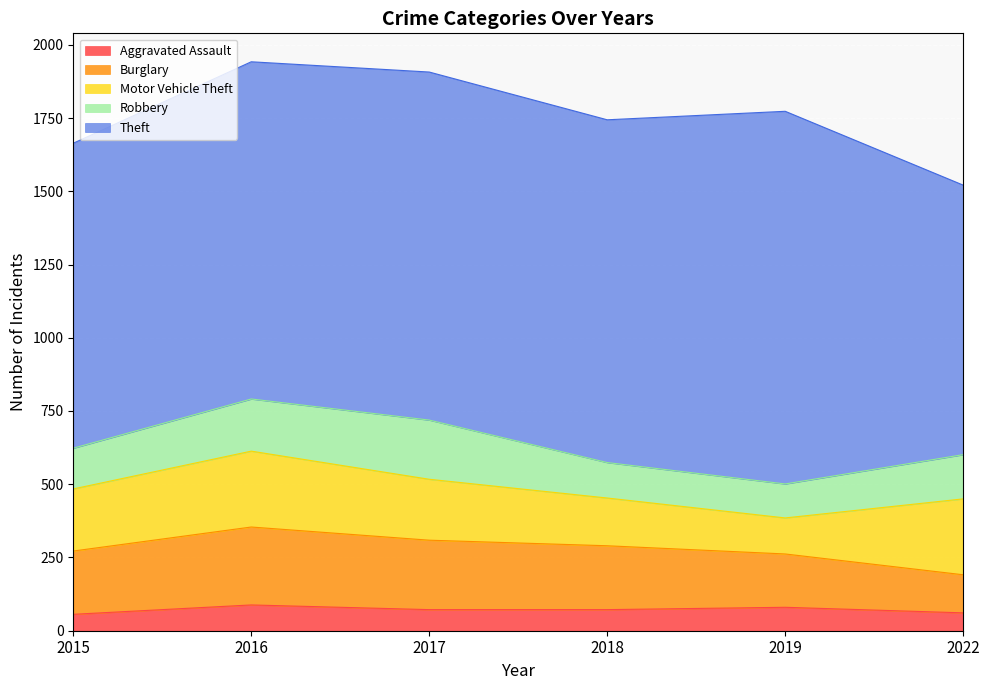

What is the sum of all Burglary values?

1249